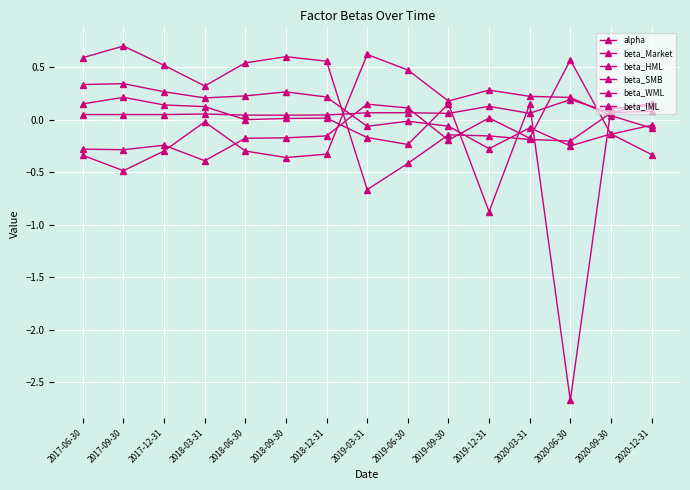

What is the label of the 7th point from the left?

2018-12-31